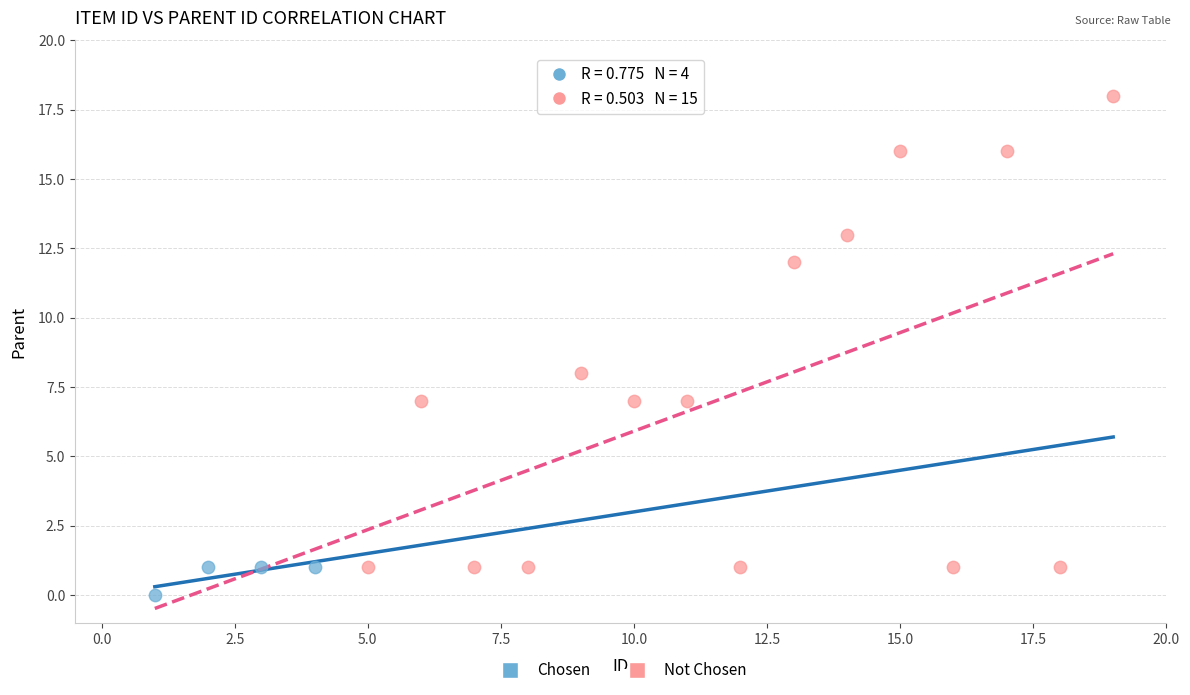

Which series has the largest Y range (max minus min)?

Not Chosen